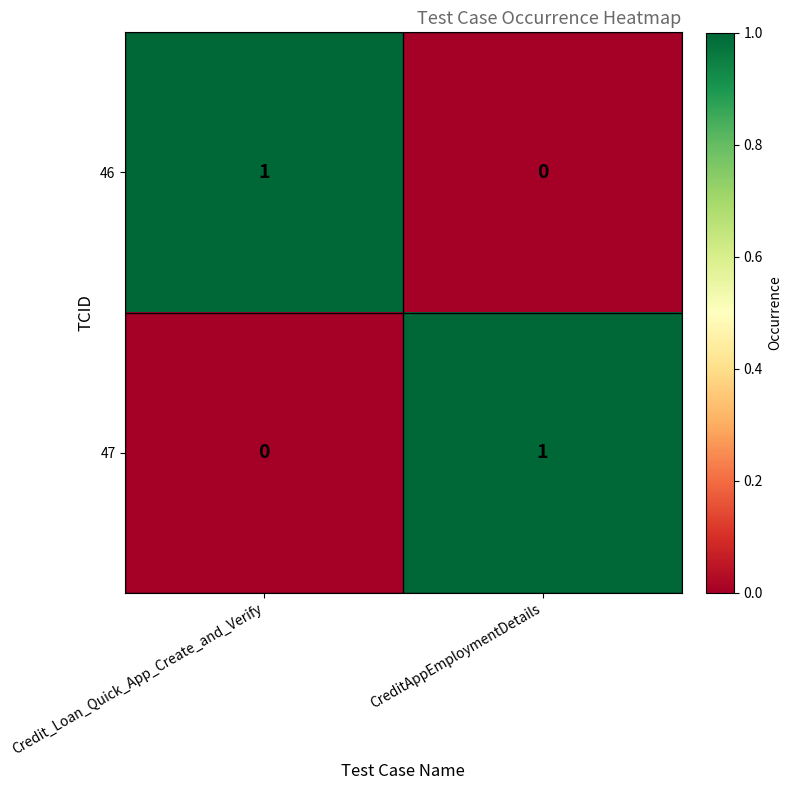

True or false: 47 has a value of 0 at Credit_Loan_Quick_App_Create_and_Verify.

True